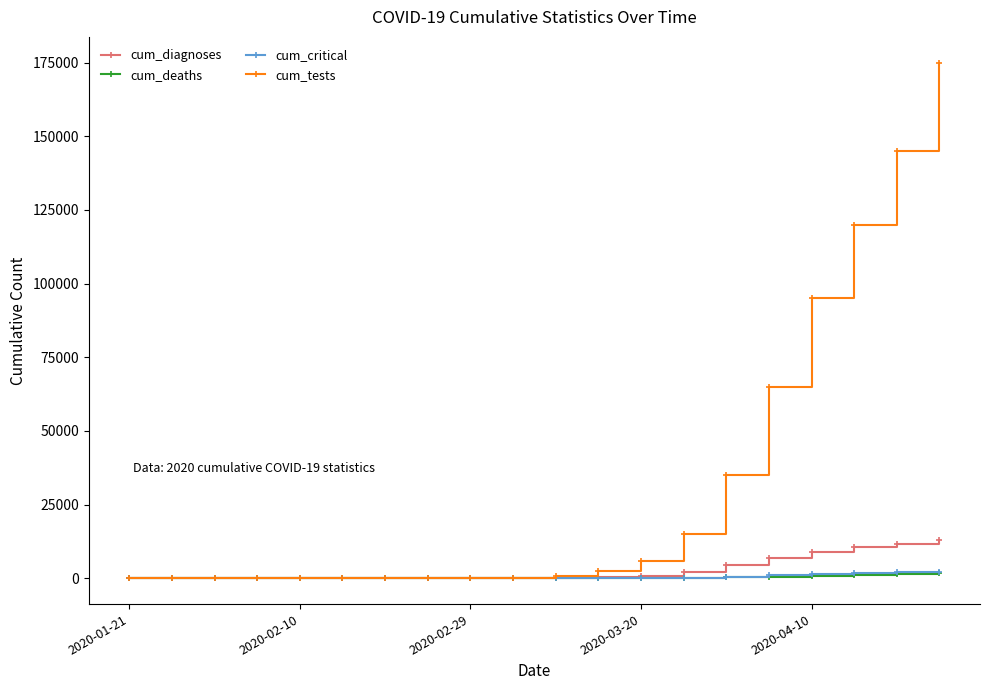

What is the greatest value displayed?

175000